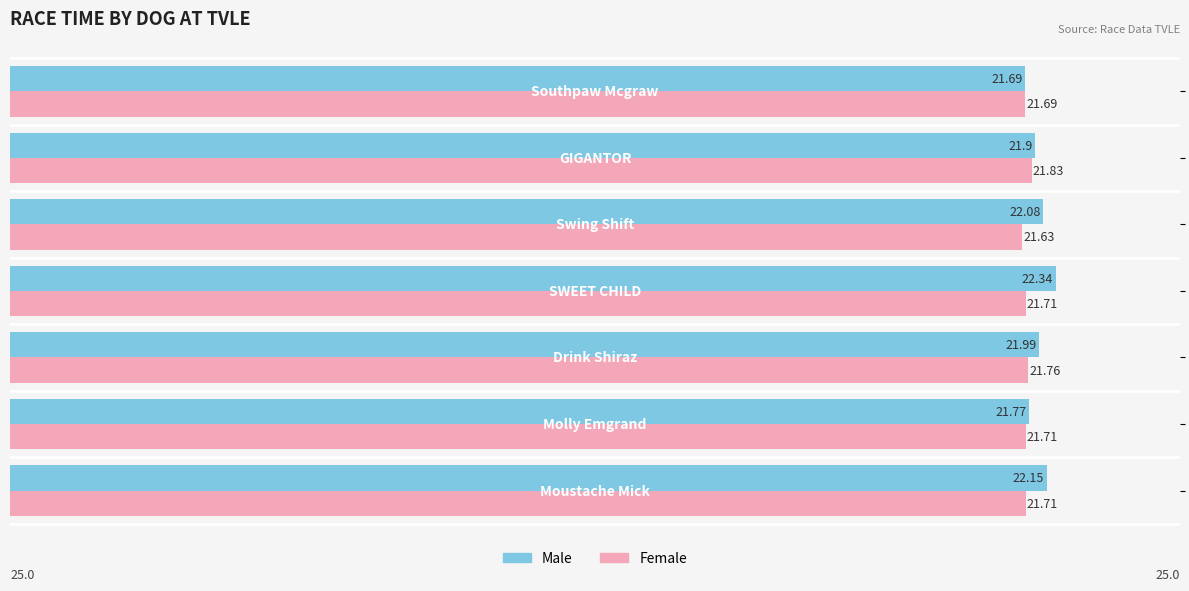

Which series has the widest spread of values?

Male